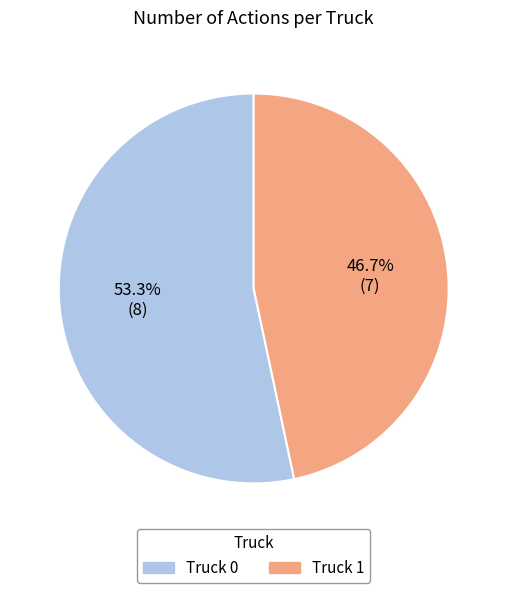

What portion of the pie excludes Truck 1?

53.3%